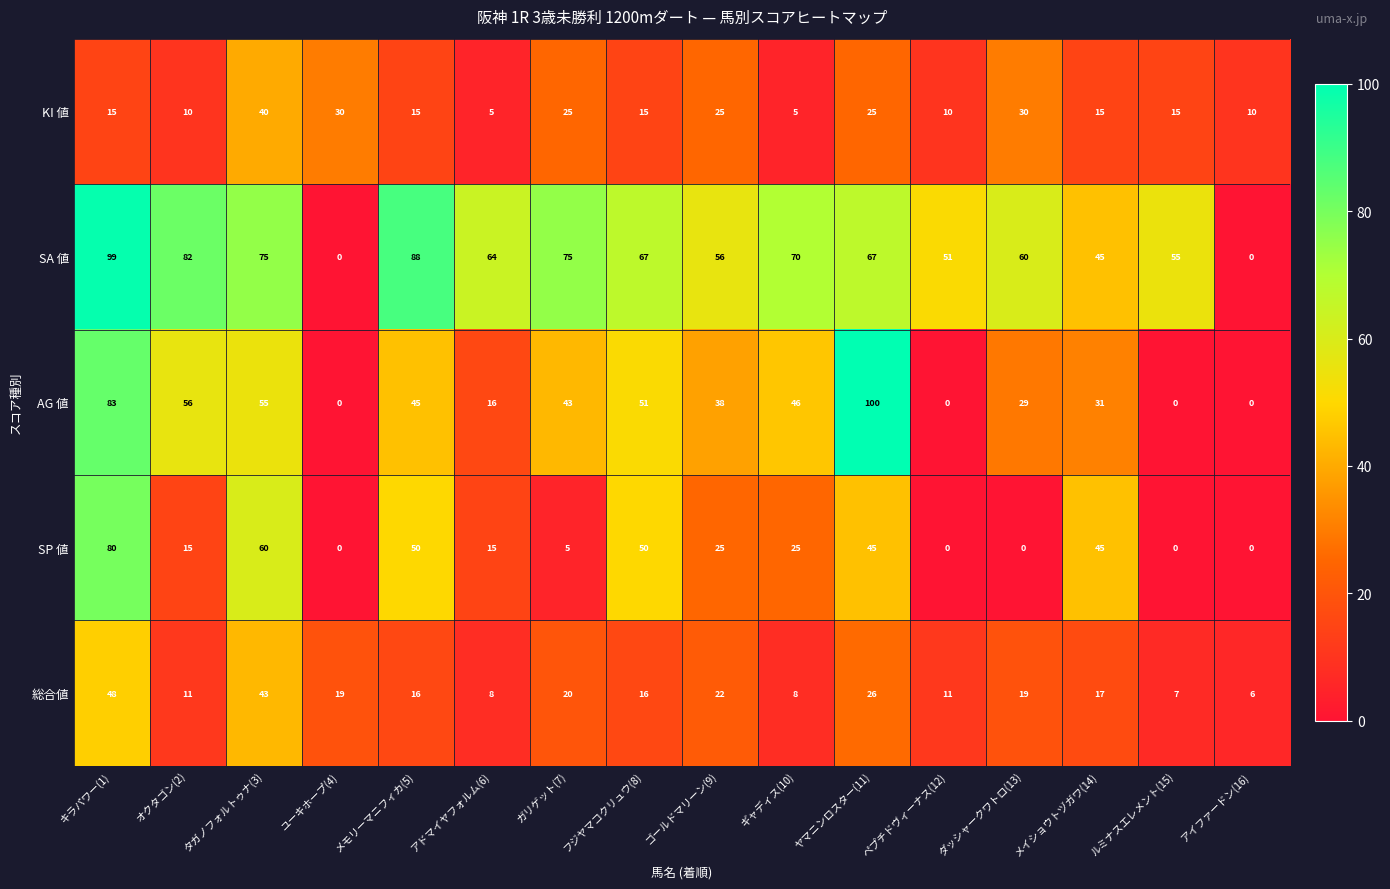

What value does the 総合値 series have at キラパワー(1)?

48